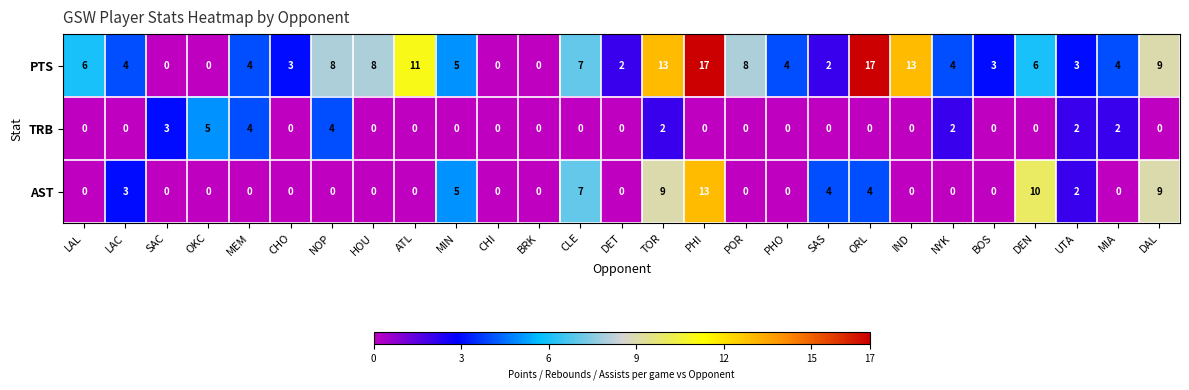

What is the highest value of the TRB series?

5